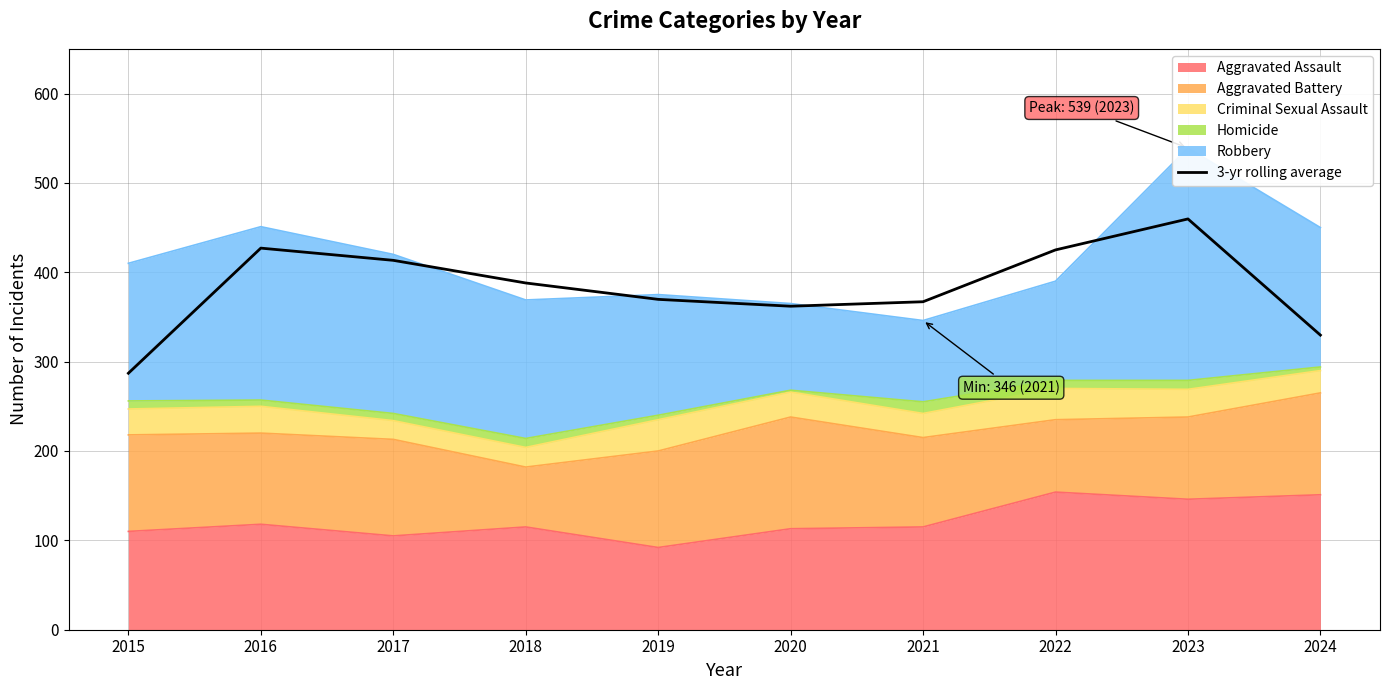

Reading left to right, transcribe all the data shown in this chart.

2015=287.0	2016=427.0	2017=413.3	2018=388.0	2019=369.7	2020=362.0	2021=367.0	2022=425.0	2023=459.7	2024=329.7